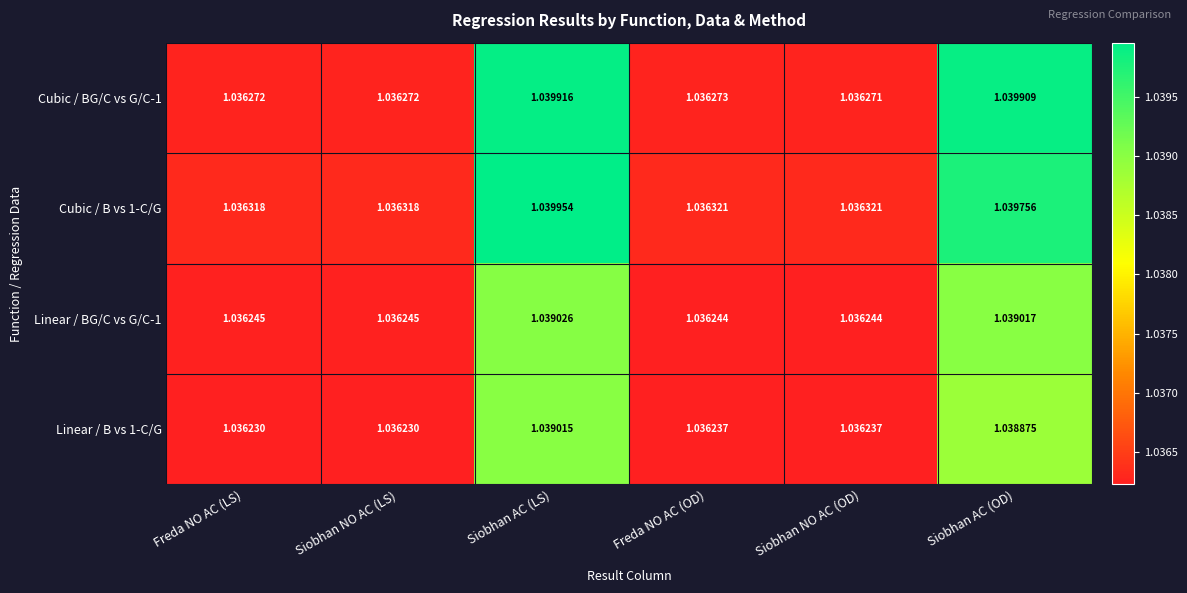

Rank the series by their maximum value, from lowest to highest.

Linear / B vs 1-C/G, Linear / BG/C vs G/C-1, Cubic / BG/C vs G/C-1, Cubic / B vs 1-C/G